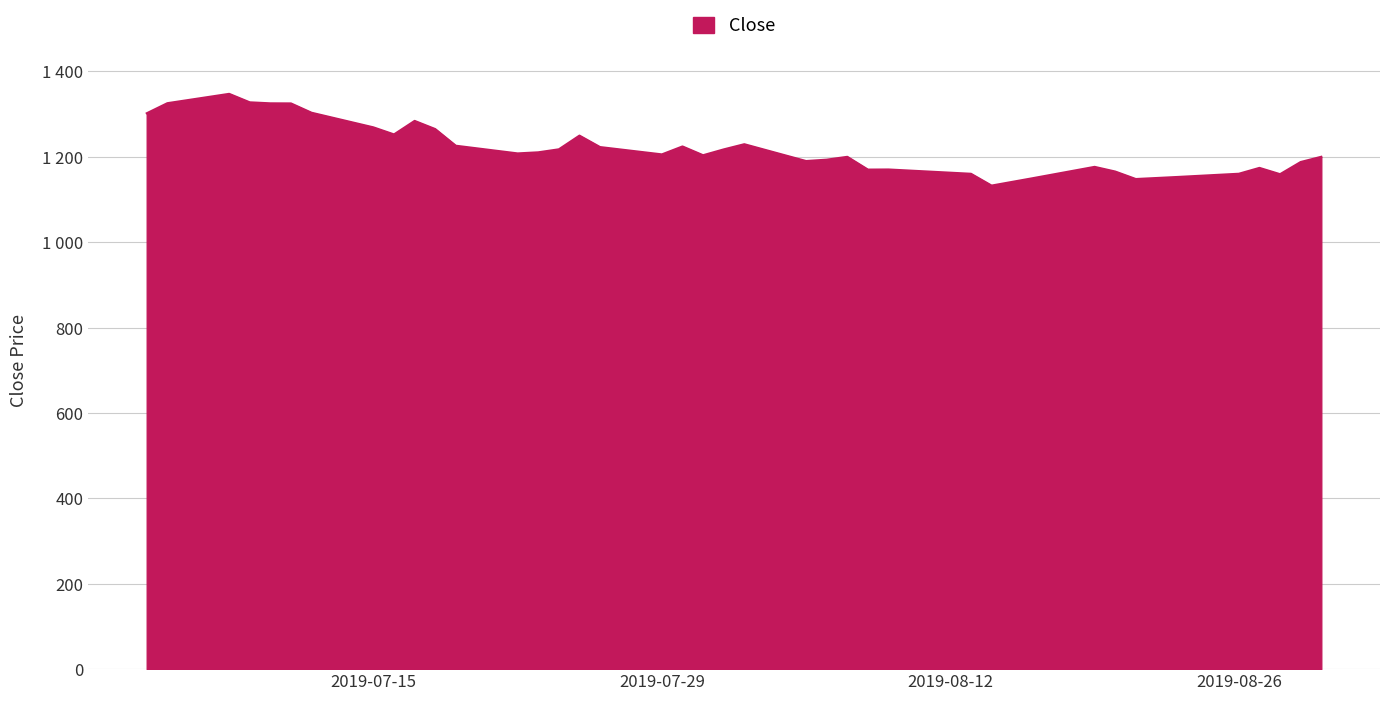

What is the maximum value shown in the chart?

1347.4